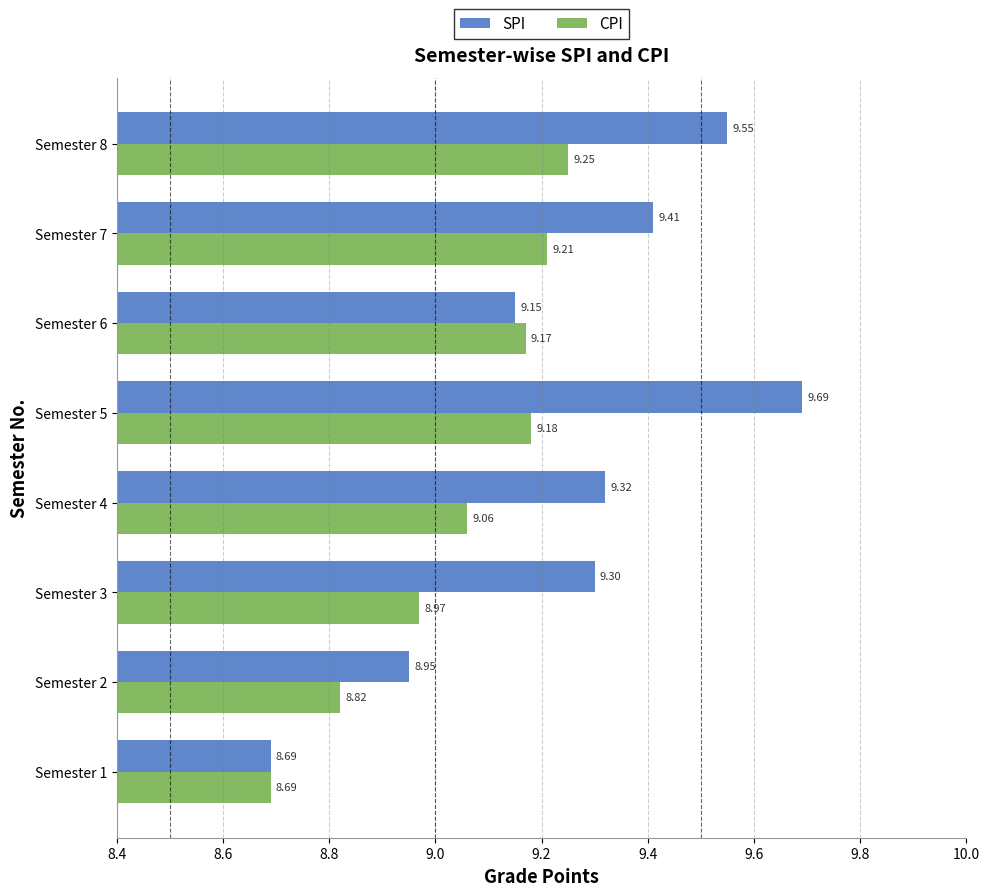

What is the difference between the maximum and minimum values in the CPI series?

0.6